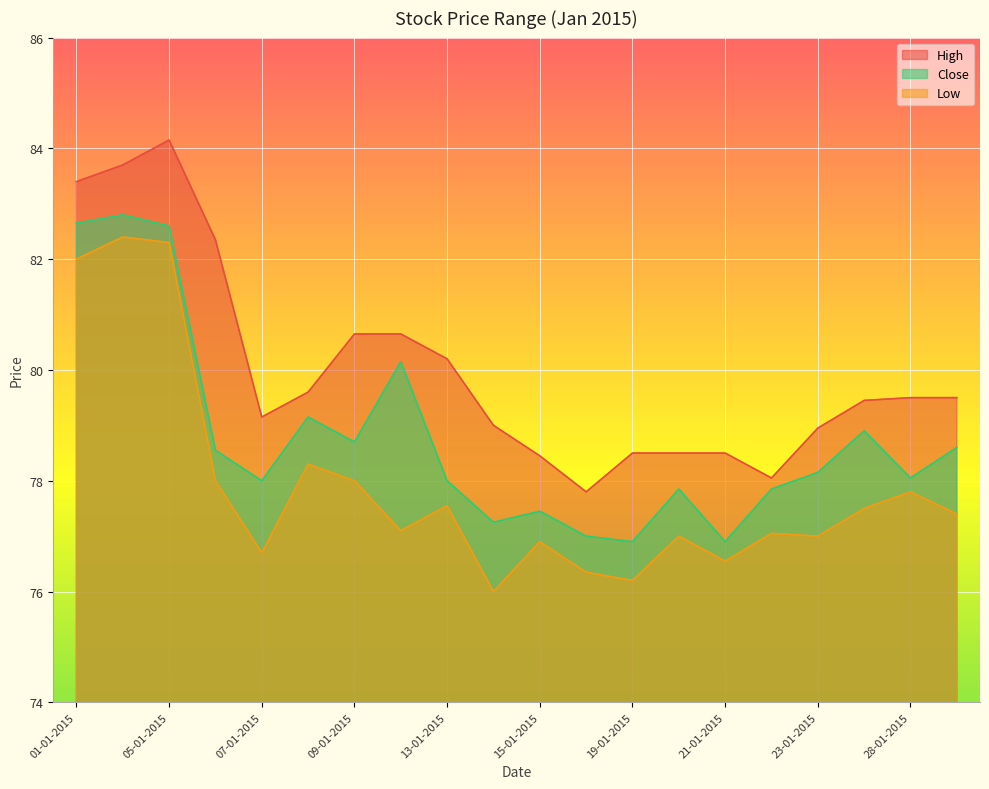

The High series shows 82.3 at 06-01-2015. True or false?

True